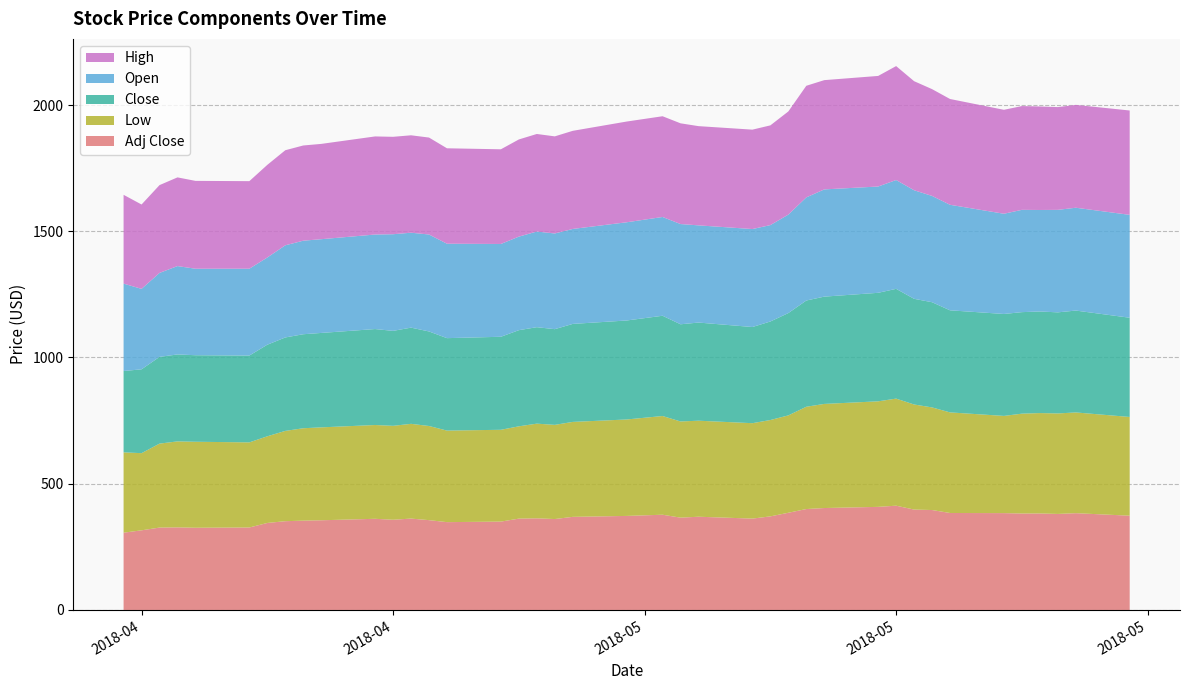

Reading left to right, extract all data points from this chart.

Open: 346.1	318.7	332.5	350.0	342.5	344.0	345.4	365.0	370.5	371.3	374.4	382.8	376.0	384.0	374.0	367.5	370.5	378.9	379.0	376.1	389.0	391.2	397.0	385.0	388.0	381.8	390.0	408.5	424.7	421.0	431.0	430.0	421.0	418.0	397.0	405.2	402.0	406.0	407.3	407.5
Low: 318.2	305.6	332.5	340.5	340.6	337.1	343.2	357.6	366.0	368.0	371.5	372.0	375.2	372.9	362.6	363.6	365.6	375.0	373.0	376.1	382.0	391.0	381.0	380.4	377.9	381.6	385.6	405.1	412.4	418.0	424.1	416.2	406.4	398.4	385.0	395.5	397.6	398.0	399.0	391.0
Close: 322.1	332.0	343.5	344.4	342.8	343.9	362.8	370.1	372.4	374.0	380.0	376.1	381.0	374.5	366.1	368.4	380.8	382.0	379.0	388.1	392.0	397.0	384.9	388.7	380.9	390.2	405.2	420.8	425.0	429.8	434.8	418.5	416.6	404.3	403.8	402.1	402.4	400.4	403.5	393.0
High: 351.8	334.1	347.8	351.3	348.0	346.8	366.9	376.5	377.1	377.5	388.5	385.9	385.9	384.0	378.0	375.0	384.9	386.4	384.6	388.6	399.0	399.0	399.0	393.0	393.7	395.0	408.6	442.0	432.8	438.0	451.3	432.0	423.0	419.0	411.7	411.0	410.0	407.0	407.3	413.4
Adj Close: 306.1	315.5	326.4	327.2	325.7	326.7	344.7	351.7	353.8	355.3	361.1	357.4	362.0	355.8	347.9	350.0	361.8	363.0	360.2	368.8	372.5	377.3	365.7	369.3	361.9	370.8	385.1	399.8	403.8	408.4	413.1	397.7	395.9	384.1	383.6	382.1	382.3	380.4	383.4	373.4